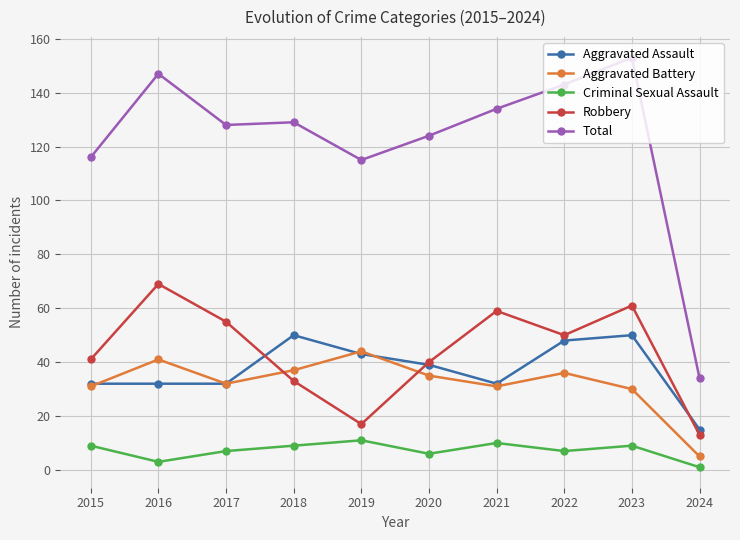

What is the difference between the Total values at 2022 and 2015?

27